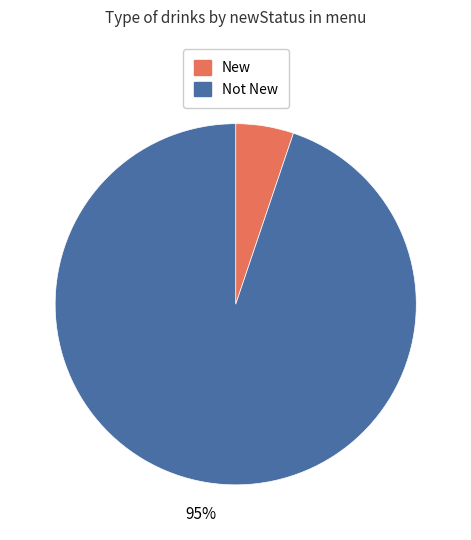

How many segments does this pie chart have?

2